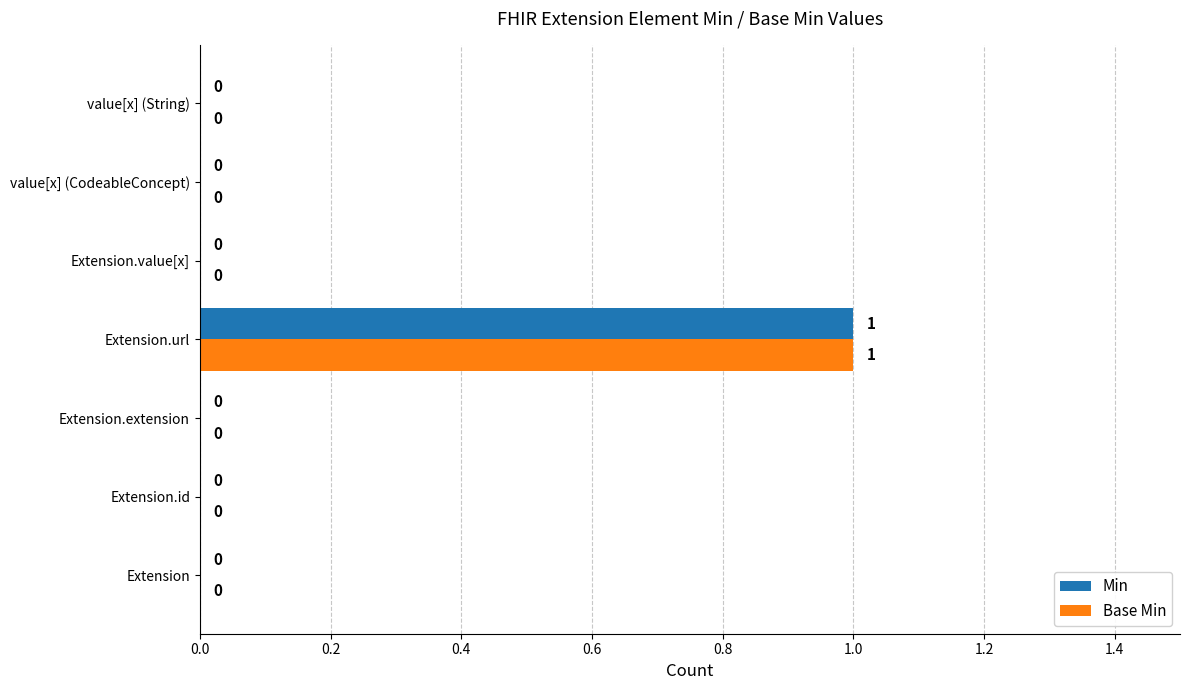

At which category is the sum across all series the highest?

Extension.url